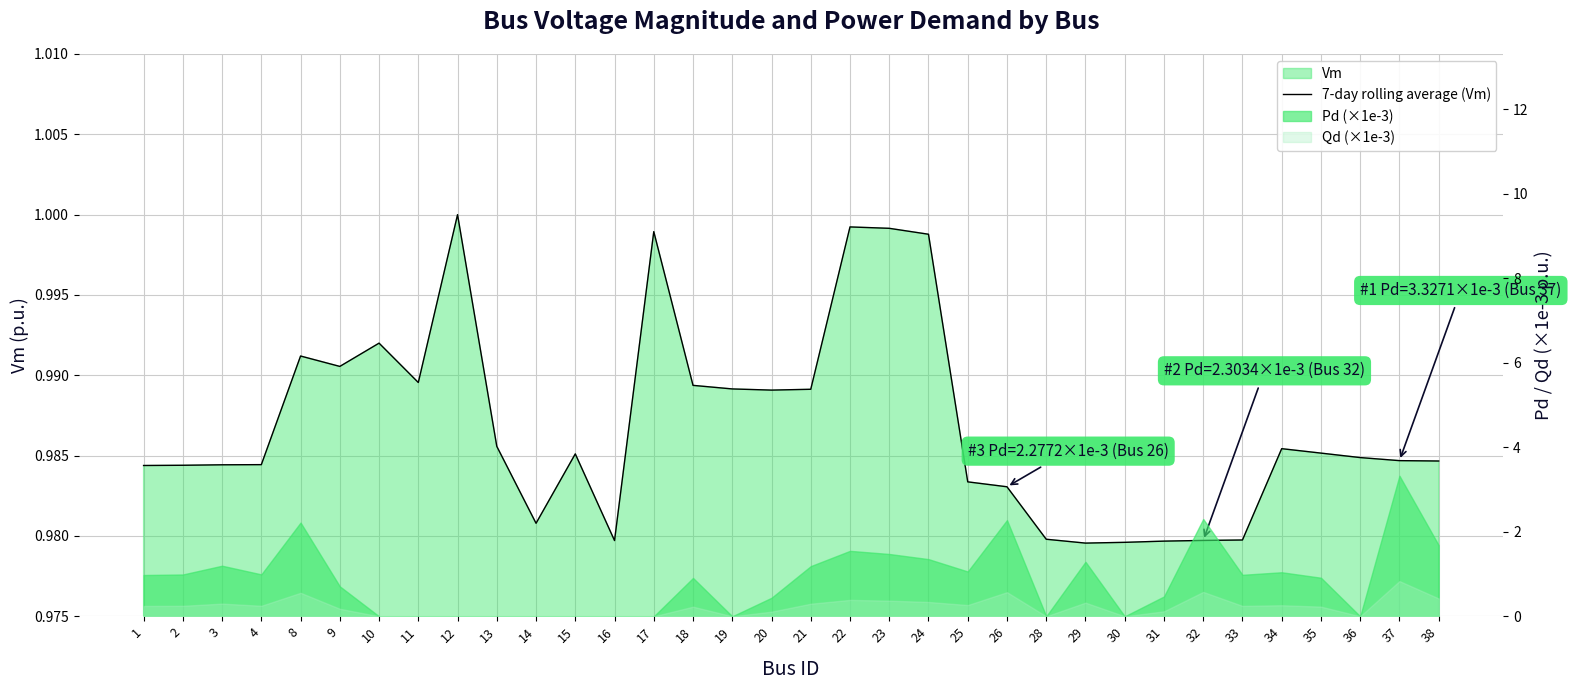

At which label is the value closest to 0?

29